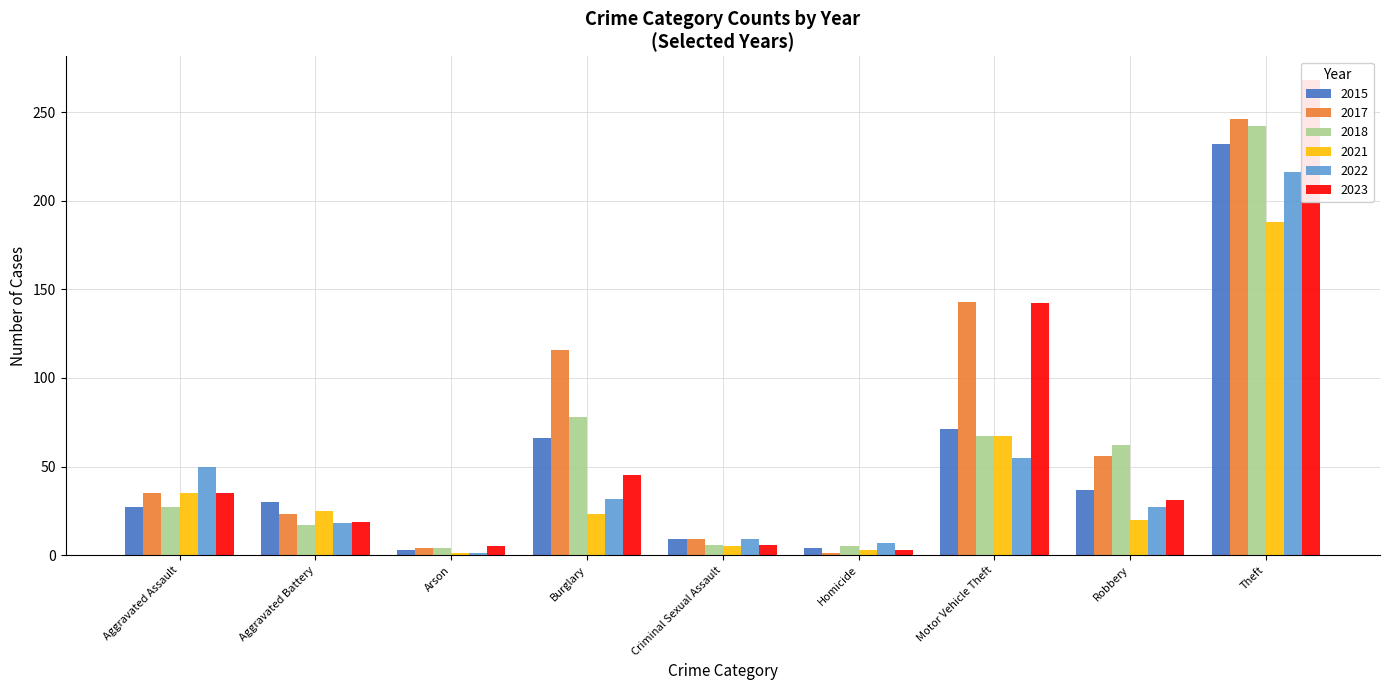

Which series changed the most between Criminal Sexual Assault and Homicide?

2017